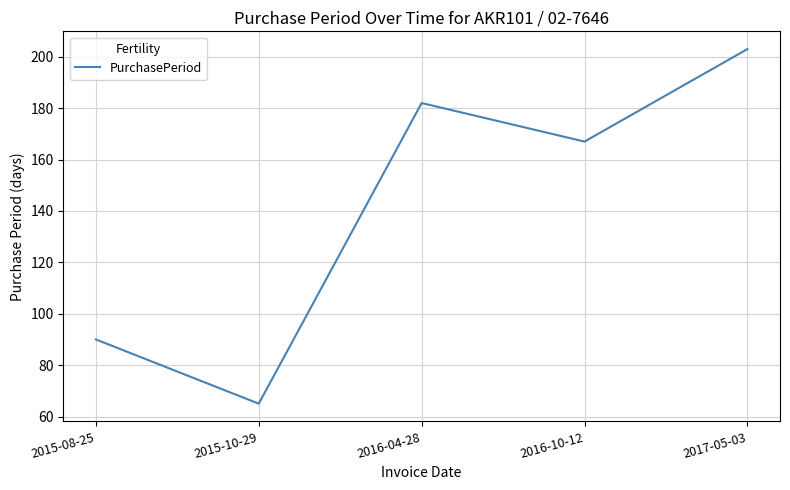

What position from the left is 2016-10-12?

4